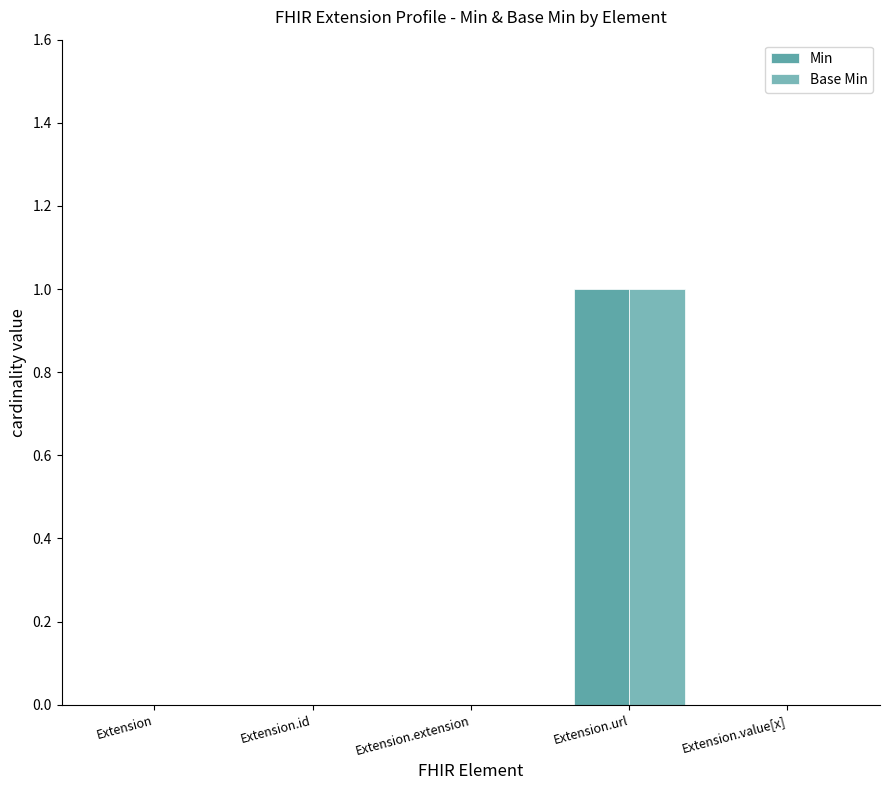

How many Min values are between 0 and 1?

5